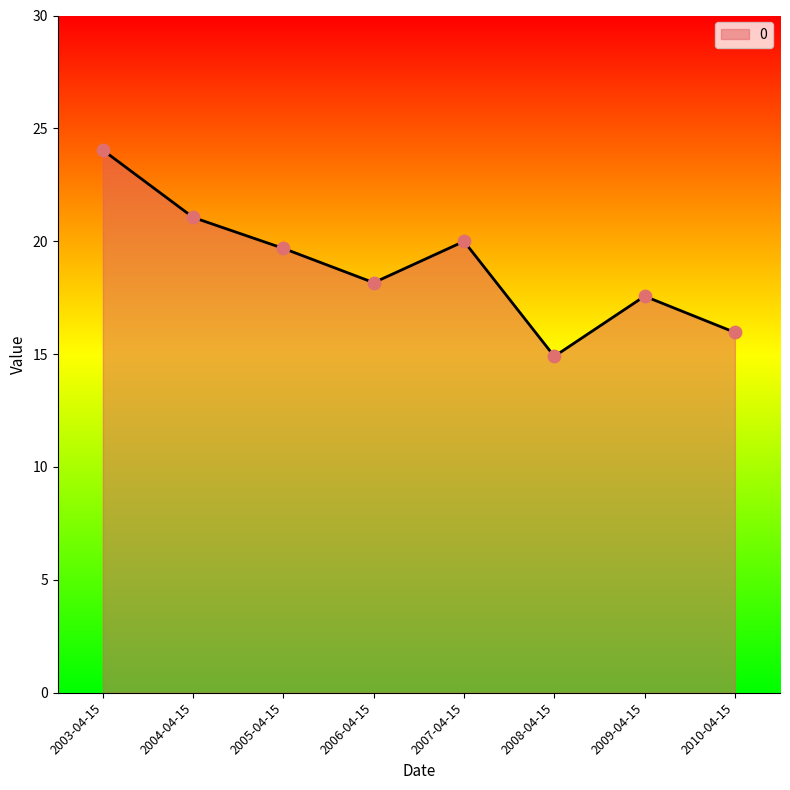

Between 2004-04-15 and 2003-04-15, which is larger?

2003-04-15